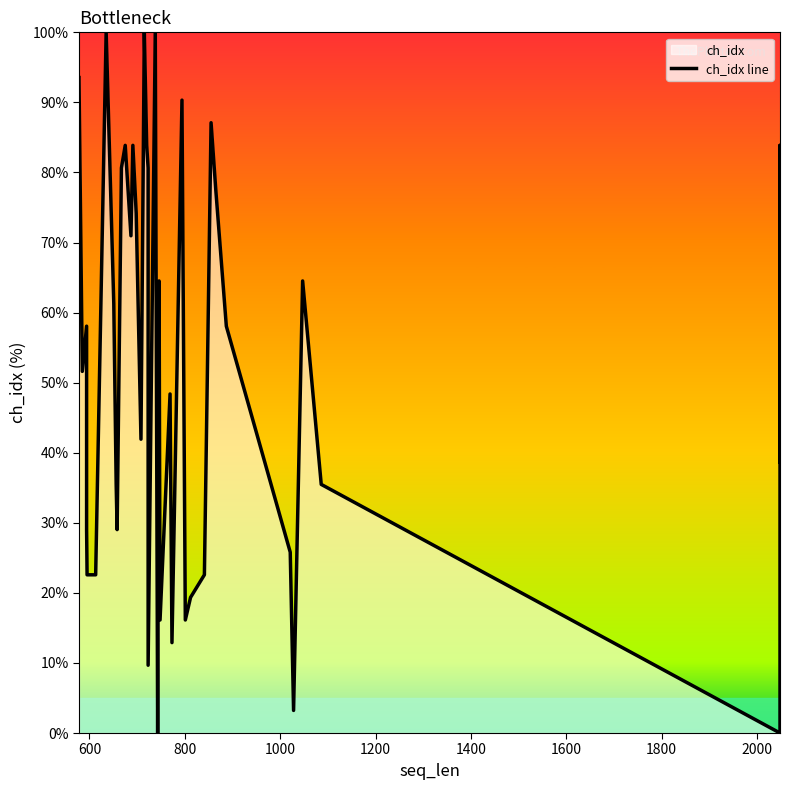

What is the value of the 28th point from the left?

16.1